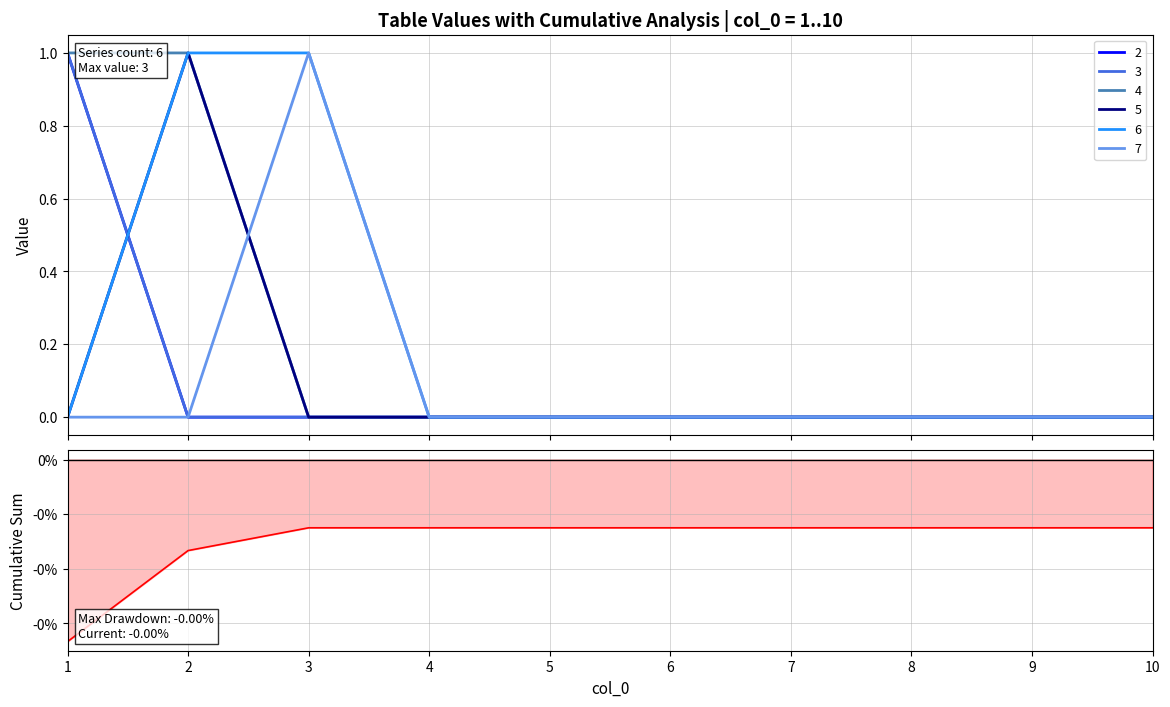

The value of 6 at 9 is 1. True or false?

False